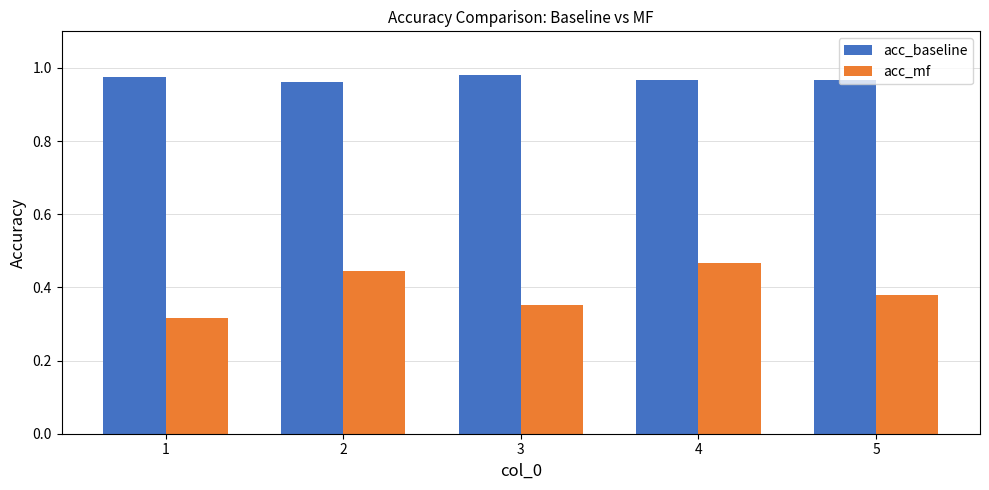

How many acc_mf values are between 0 and 1?

5